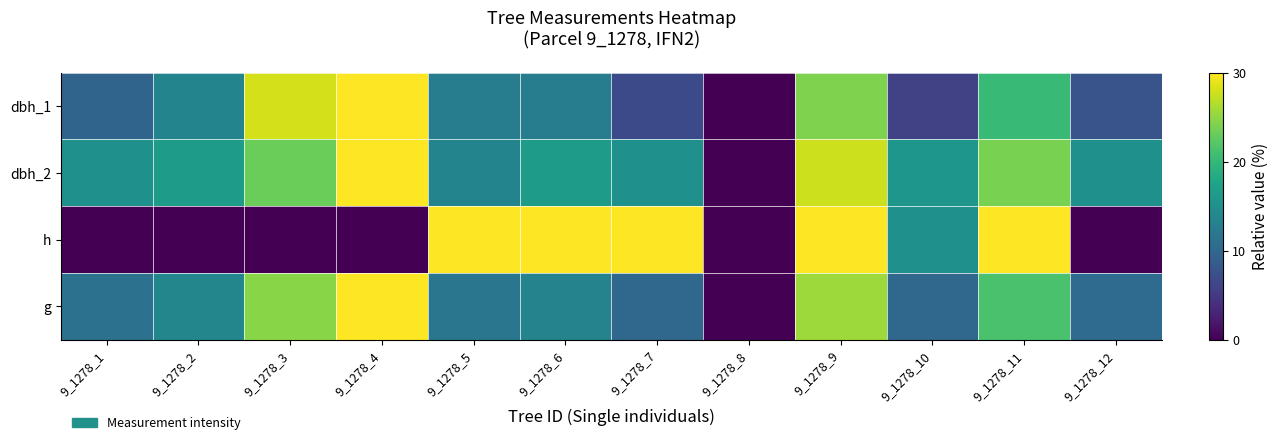

Reading left to right, list all the values displayed in this chart.

dbh_1: 9_1278_1=9.7	9_1278_2=13.5	9_1278_3=28.1	9_1278_4=30.0	9_1278_5=12.6	9_1278_6=12.6	9_1278_7=6.8	9_1278_8=0.0	9_1278_9=24.2	9_1278_10=5.8	9_1278_11=20.3	9_1278_12=7.7
dbh_2: 9_1278_1=15.0	9_1278_2=16.5	9_1278_3=23.2	9_1278_4=30.0	9_1278_5=13.5	9_1278_6=16.5	9_1278_7=15.0	9_1278_8=0.0	9_1278_9=27.8	9_1278_10=15.8	9_1278_11=24.0	9_1278_12=15.0
h: 9_1278_1=0.0	9_1278_2=0.0	9_1278_3=0.0	9_1278_4=0.0	9_1278_5=30.0	9_1278_6=30.0	9_1278_7=30.0	9_1278_8=0.0	9_1278_9=30.0	9_1278_10=15.0	9_1278_11=30.0	9_1278_12=0.0
g: 9_1278_1=11.3	9_1278_2=13.8	9_1278_3=24.6	9_1278_4=30.0	9_1278_5=11.7	9_1278_6=13.4	9_1278_7=10.1	9_1278_8=0.0	9_1278_9=25.6	9_1278_10=10.1	9_1278_11=21.3	9_1278_12=10.5